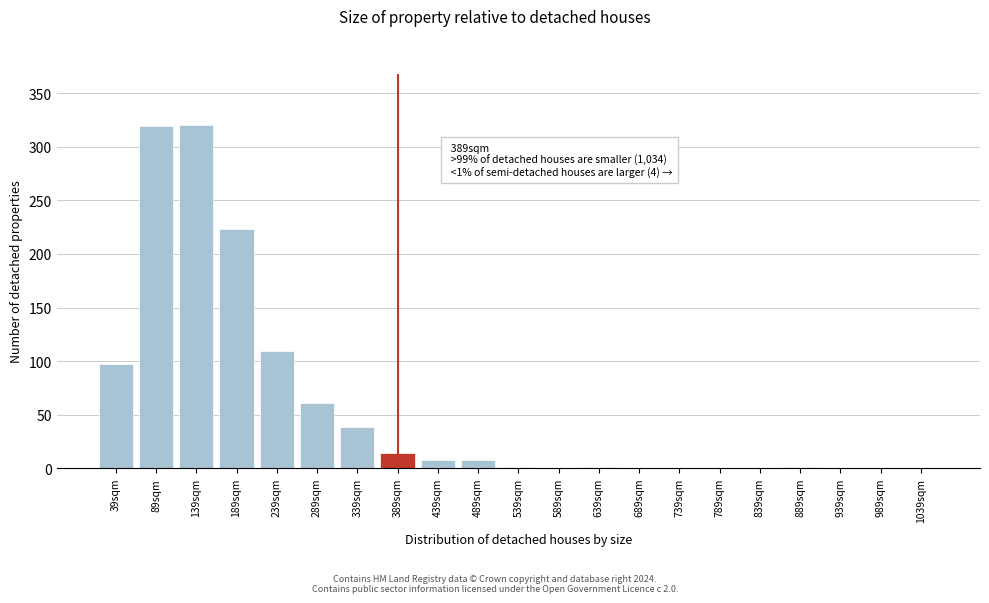

The chart shows a value of 159 at 689sqm. True or false?

False